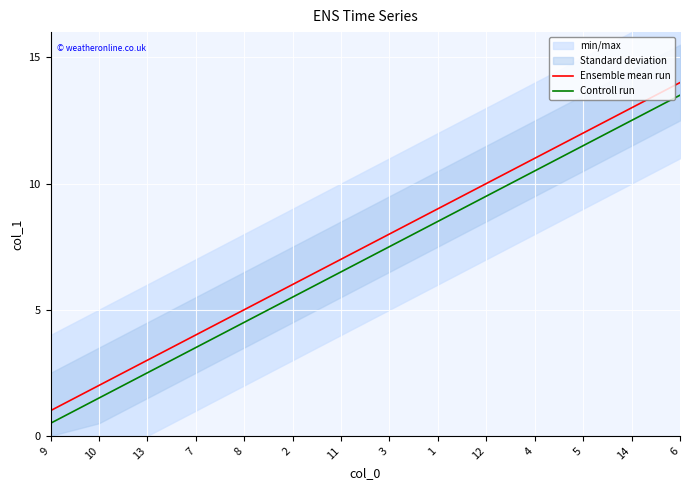

How many lines are shown in the chart?

2